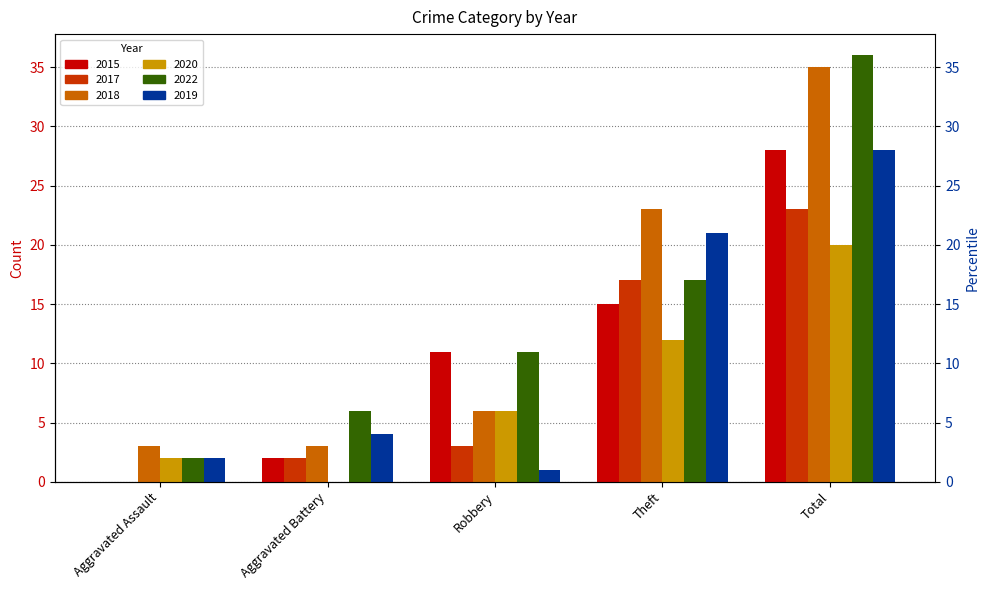

At which label does 2018 reach its peak?

Total